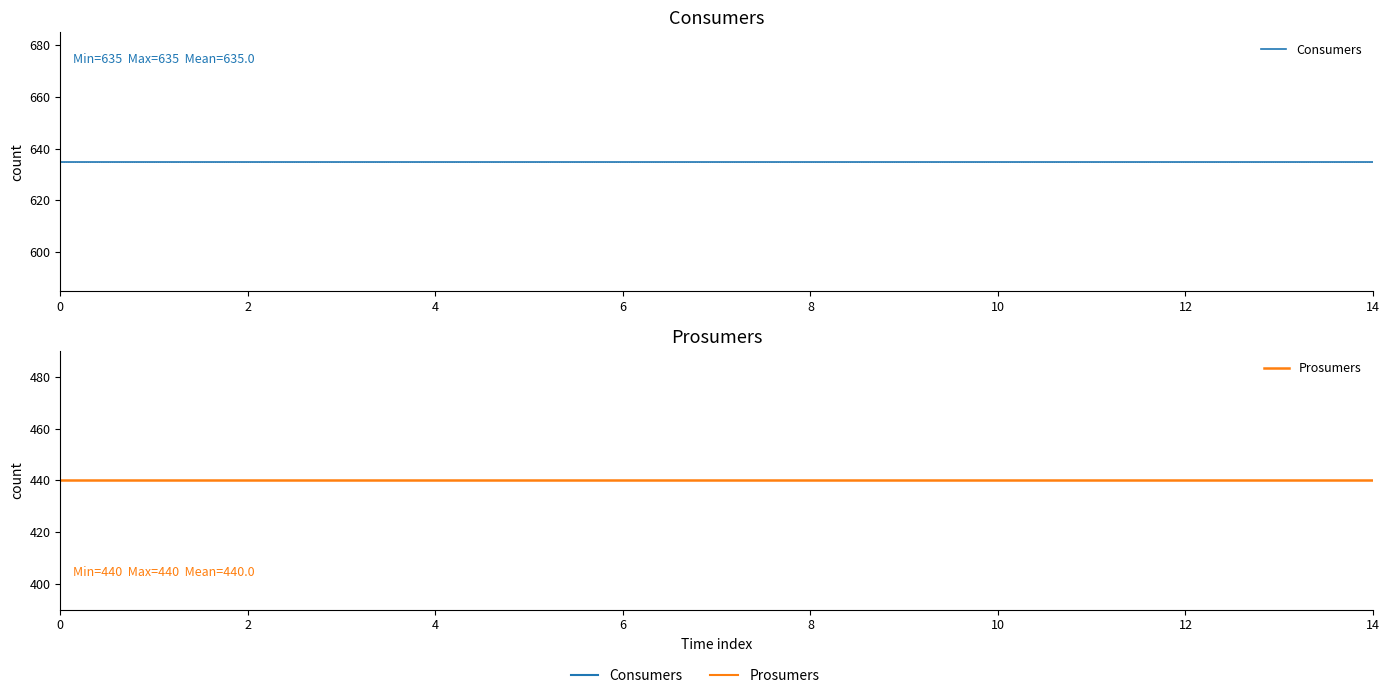

True or false: Consumers and Prosumers intersect in this chart.

False